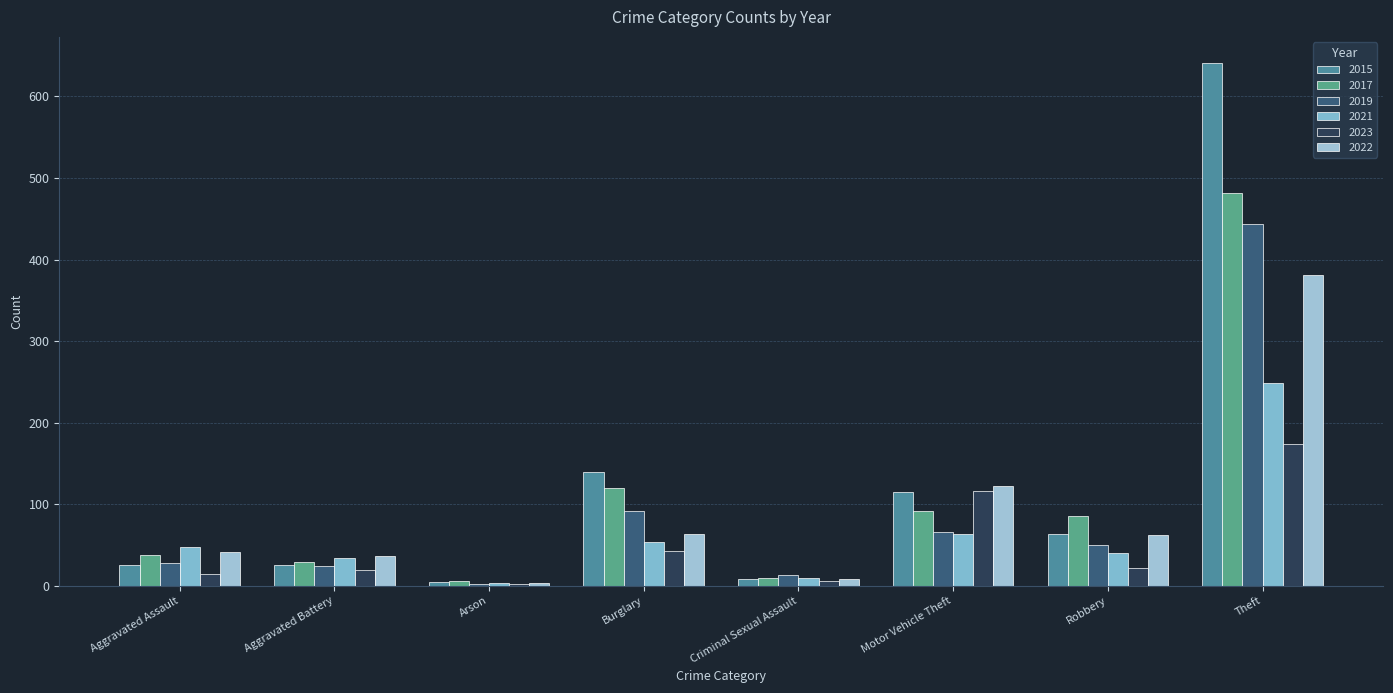

Count the number of categories in the chart.

8